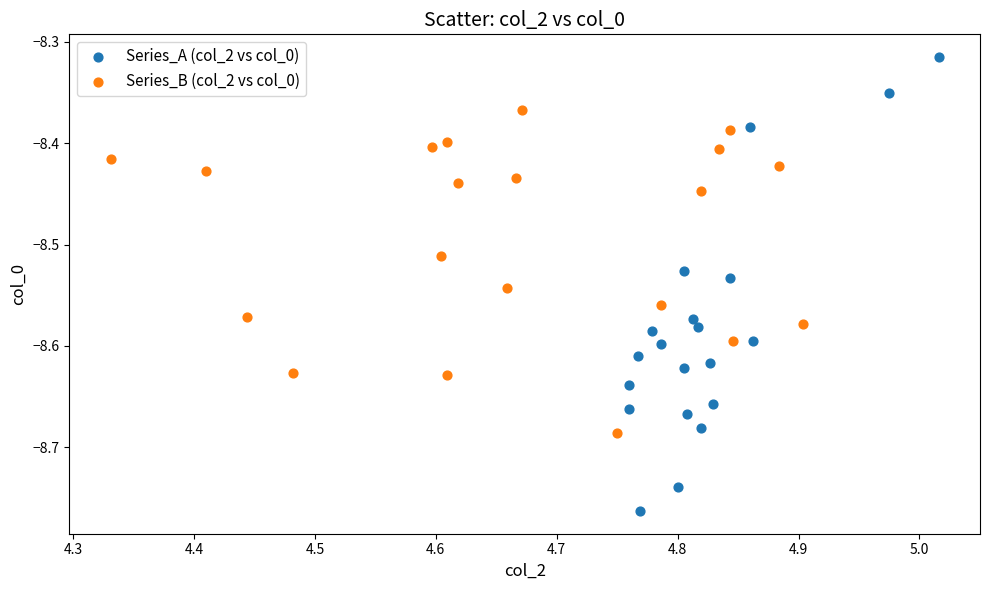

Which series reaches the minimum Y coordinate?

Series_A (col_2 vs col_0)